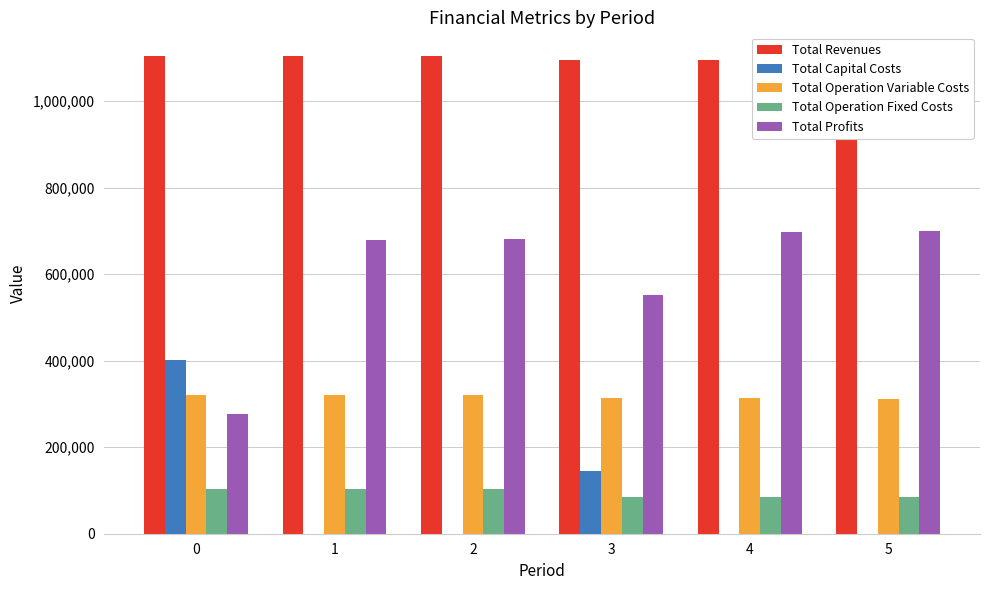

The Total Operation Variable Costs series shows 413897.7 at 3. True or false?

False